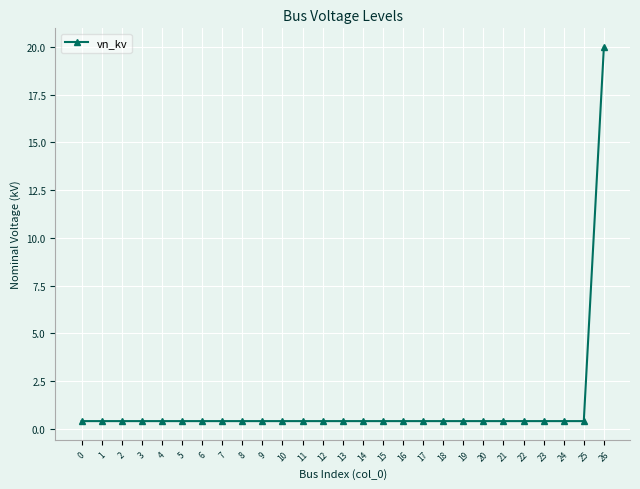

What is the difference between the maximum and minimum values?

19.6